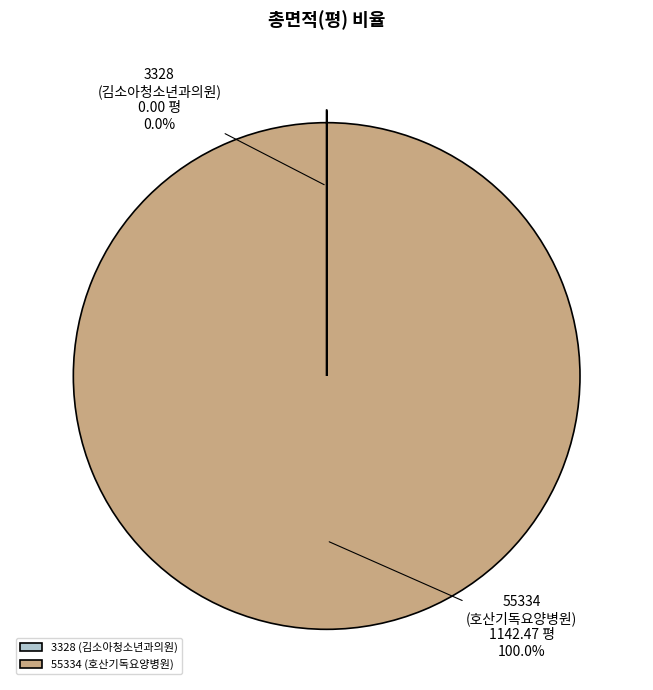

Which slice is the largest?

55334